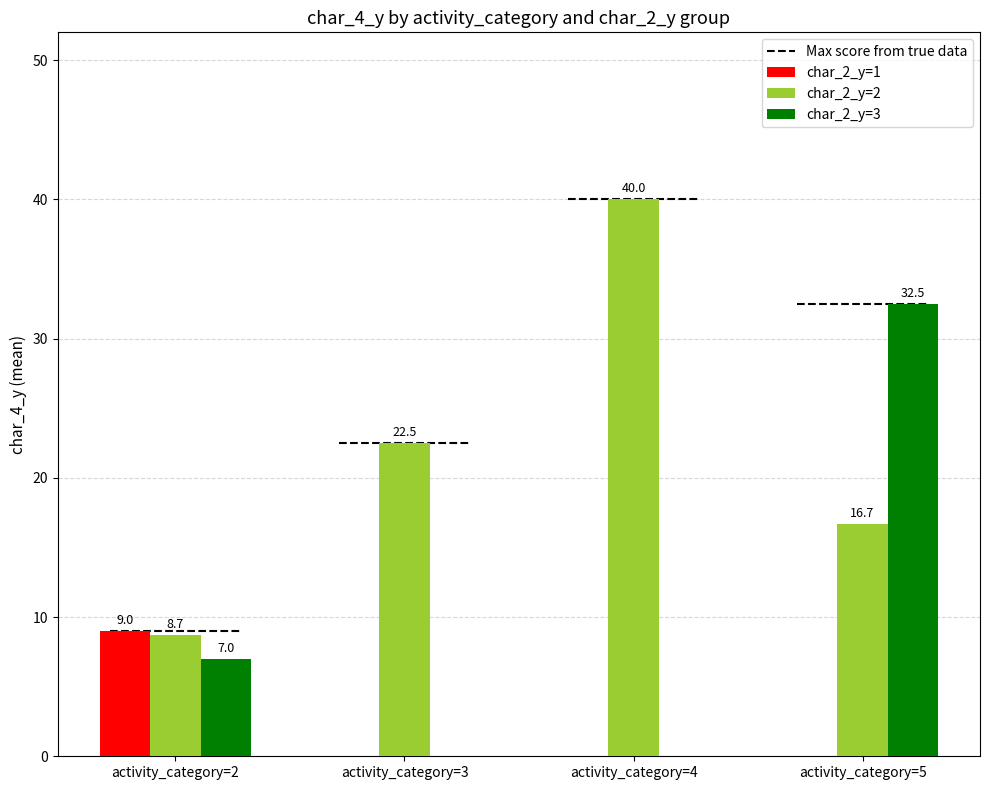

How many categories are shown in the chart?

4